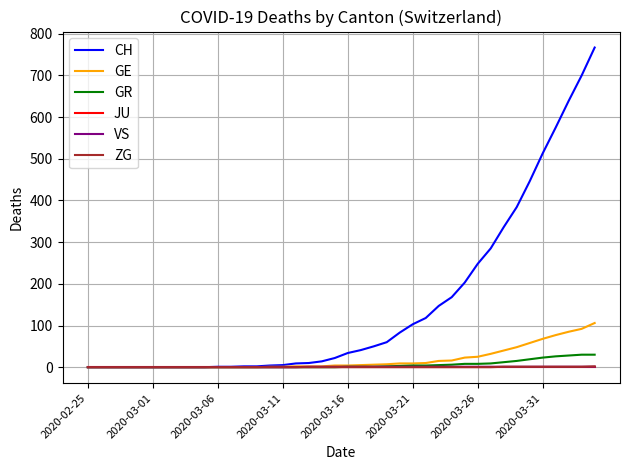

What is the maximum value shown in the chart?

767